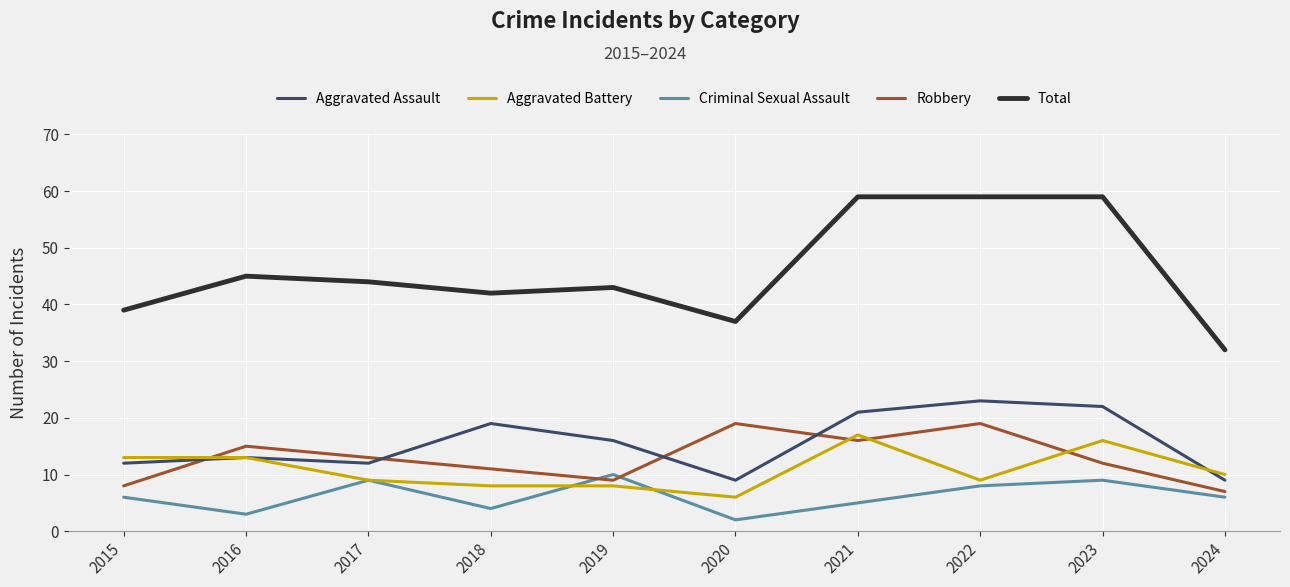

Rank the series at 2015 from highest to lowest value.

Total, Aggravated Battery, Aggravated Assault, Robbery, Criminal Sexual Assault